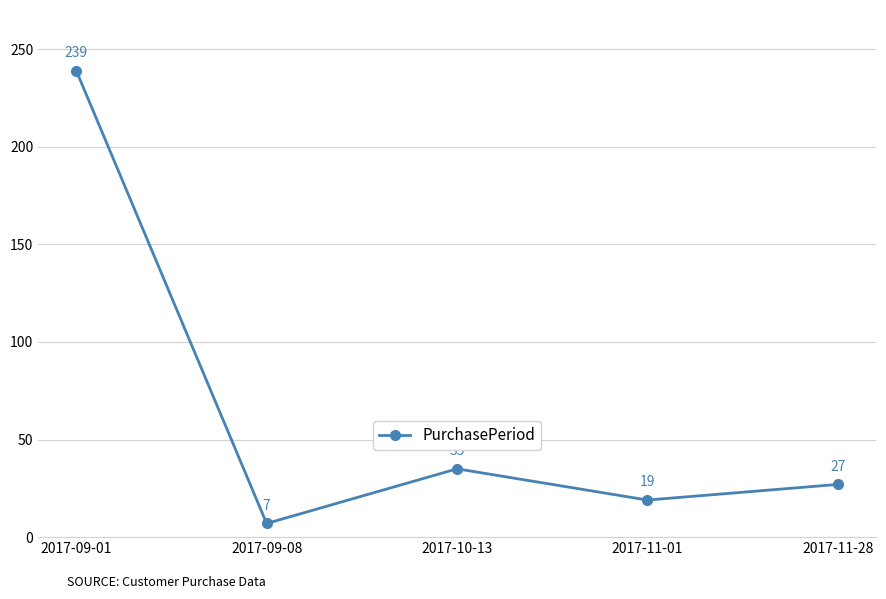

The value at 2017-11-28 is 46. True or false?

False